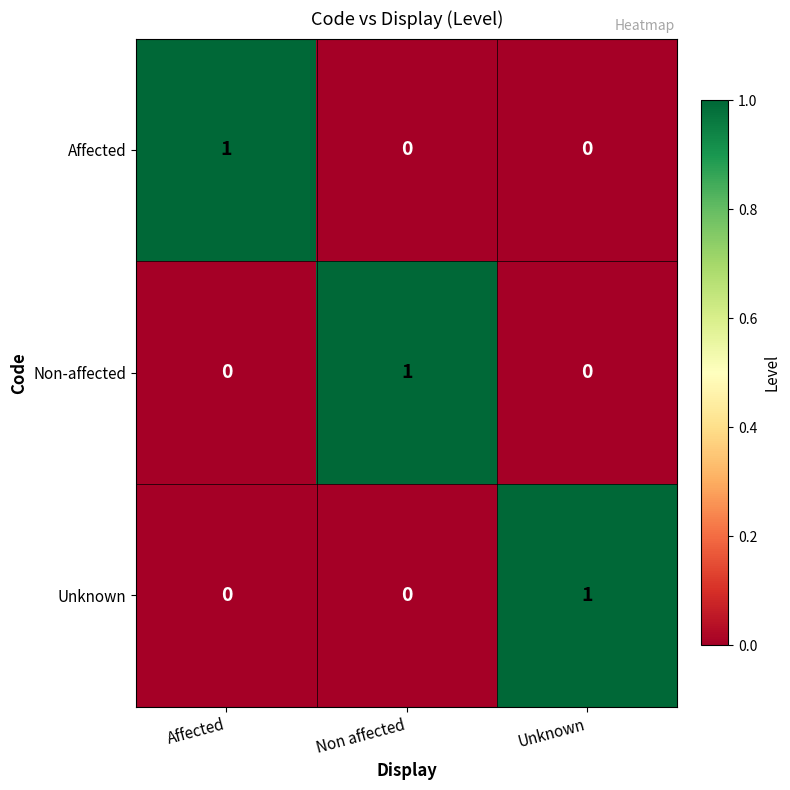

At how many categories does at least one series exceed 0?

3